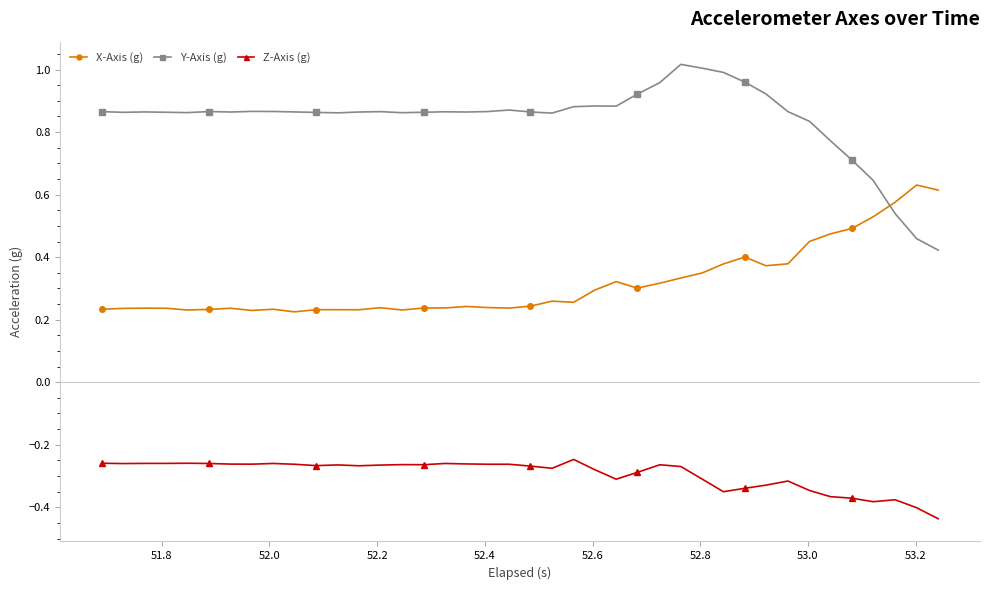

List the series in order of their peak value, lowest first.

Z-Axis (g), X-Axis (g), Y-Axis (g)